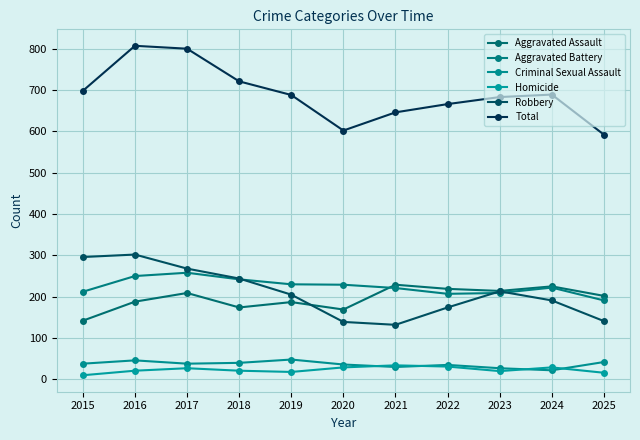

In Homicide, how many points are lower than both neighbors (excluding endpoints)?

2